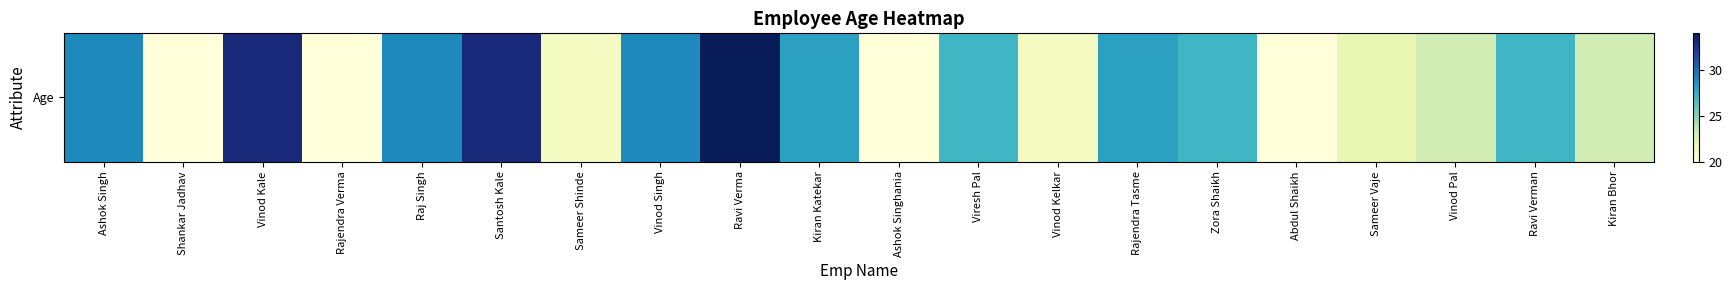

Where does the data first go above 27?

Ashok Singh